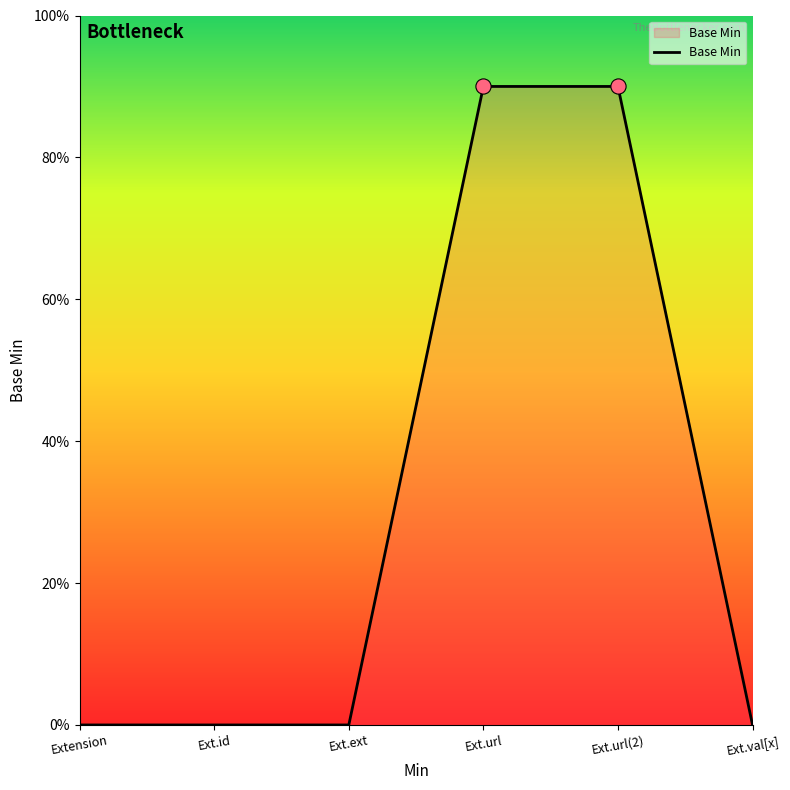

Does the chart have visible grid lines?

No